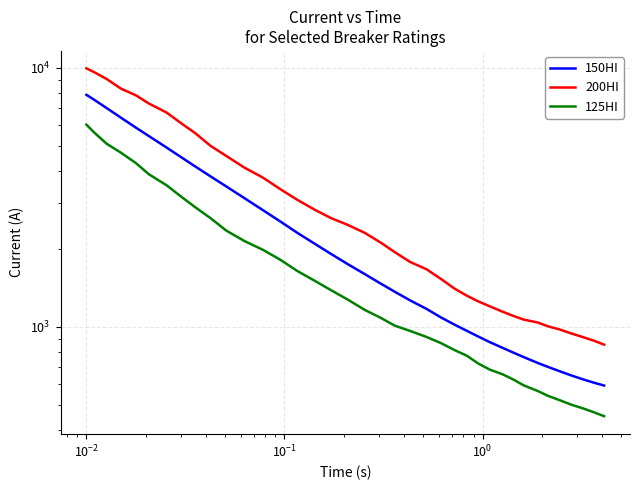

Does the chart display data point markers on the line(s)?

No